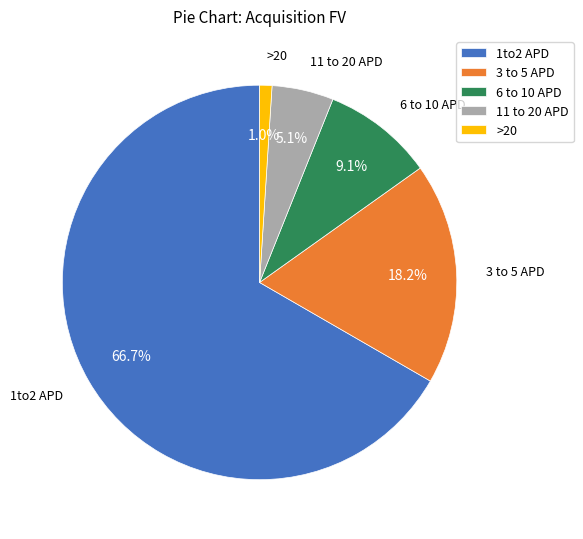

Which category has the smallest portion of the pie?

>20